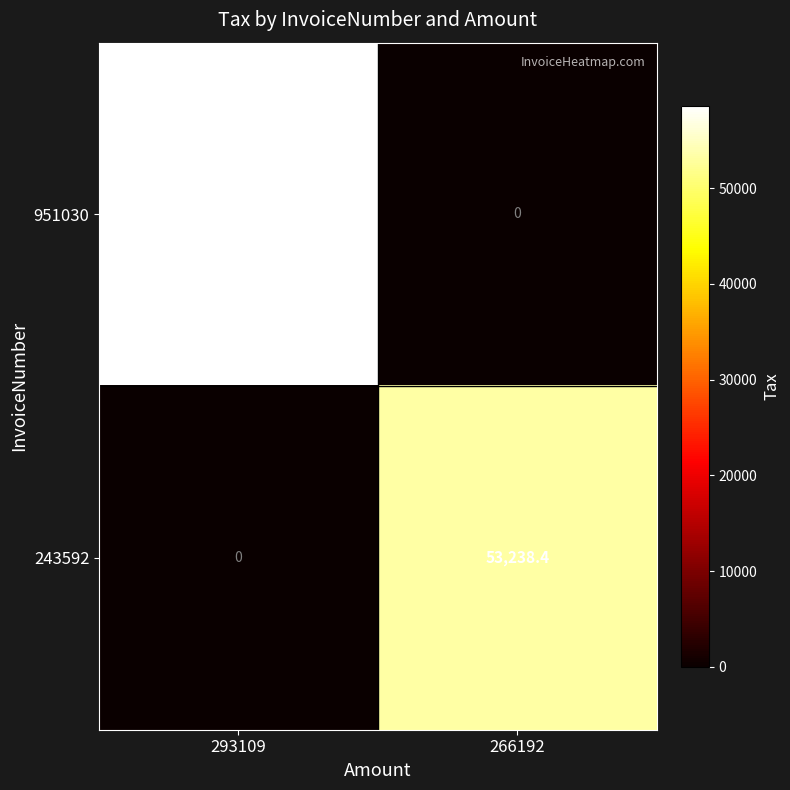

What is the spread (max minus min) of values at 293109?

58621.8